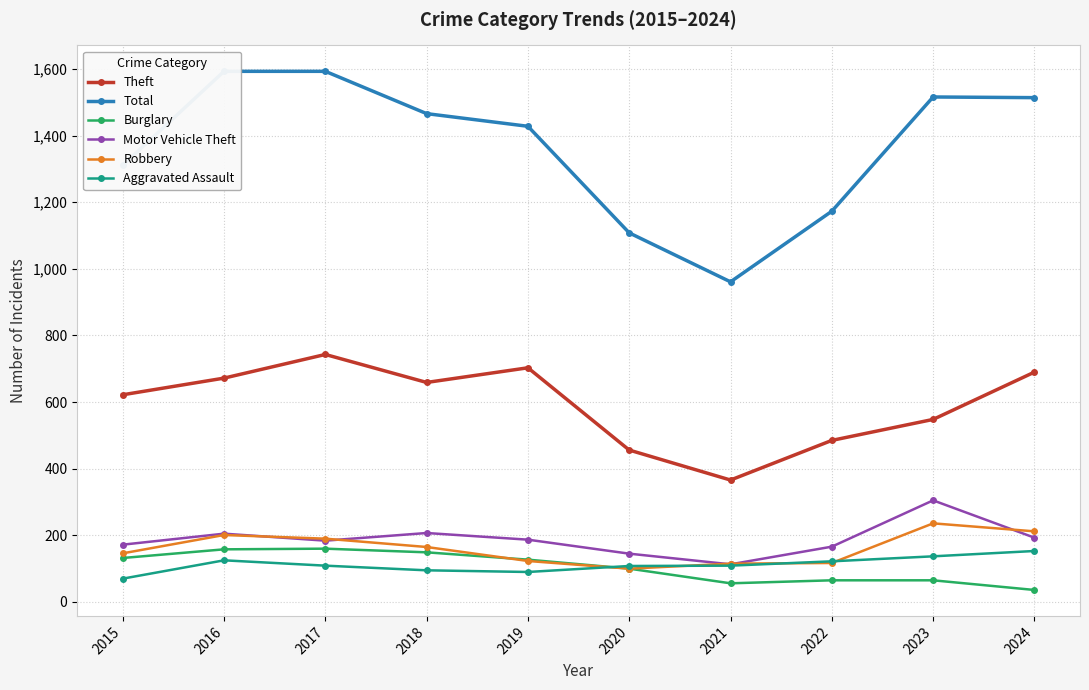

What is the difference between the maximum and minimum values in the Burglary series?

124